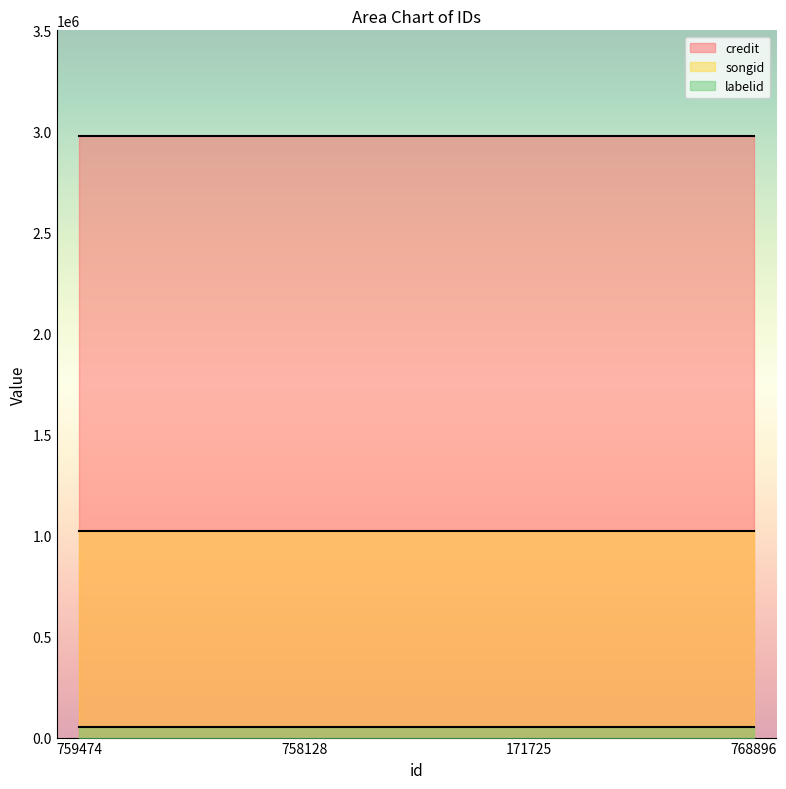

At how many categories does at least one series exceed 1429246?

4